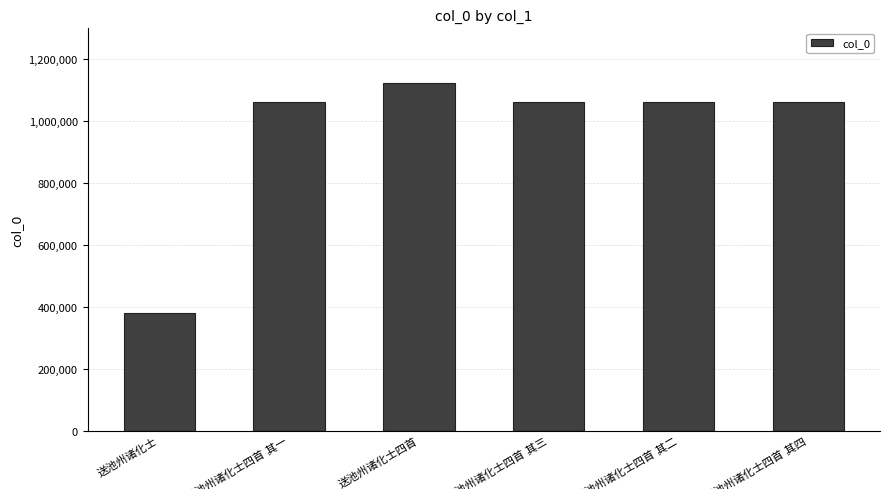

What is the smallest value displayed?

379689